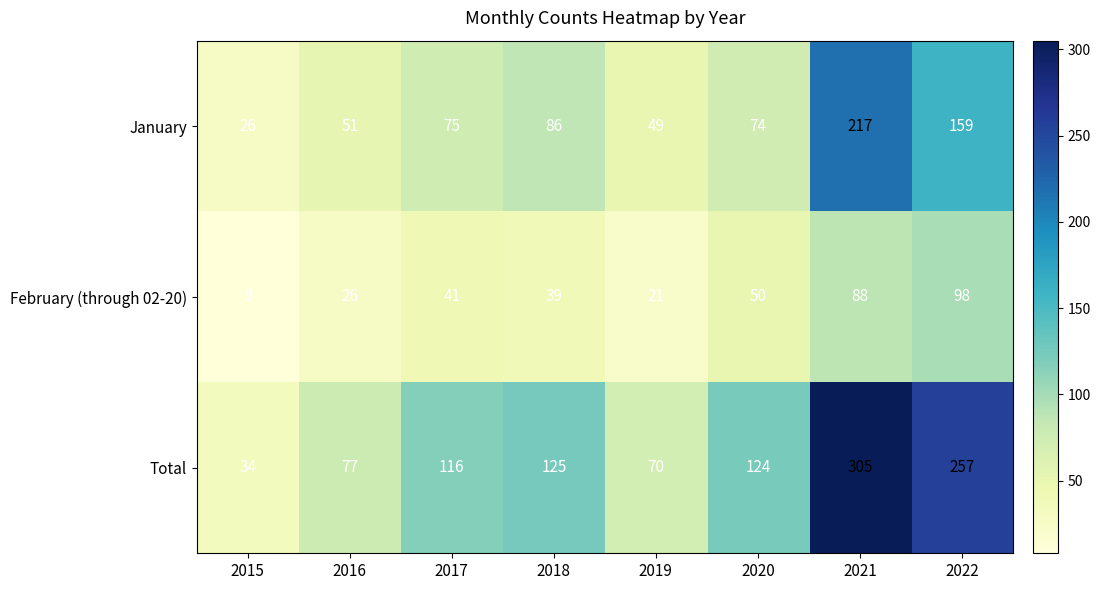

The January series shows 159 at 2022. True or false?

True